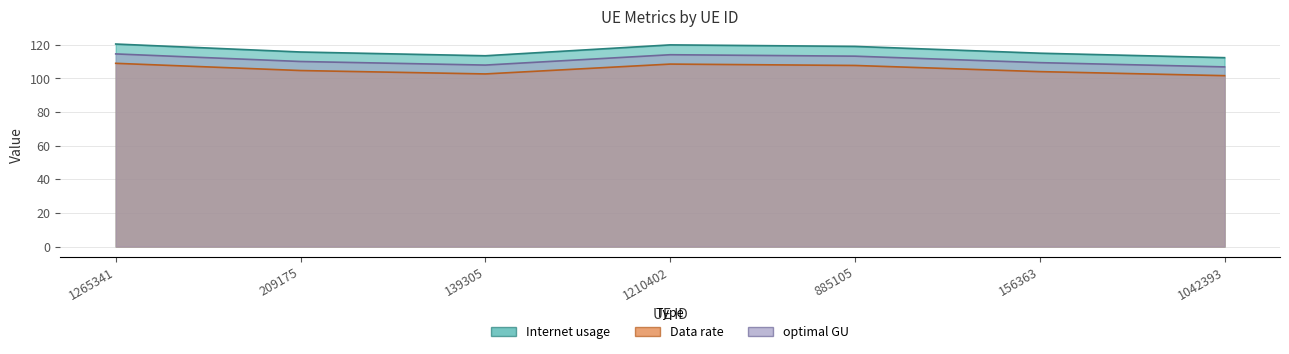

What value does the optimal GU series have at 1210402?

114.1